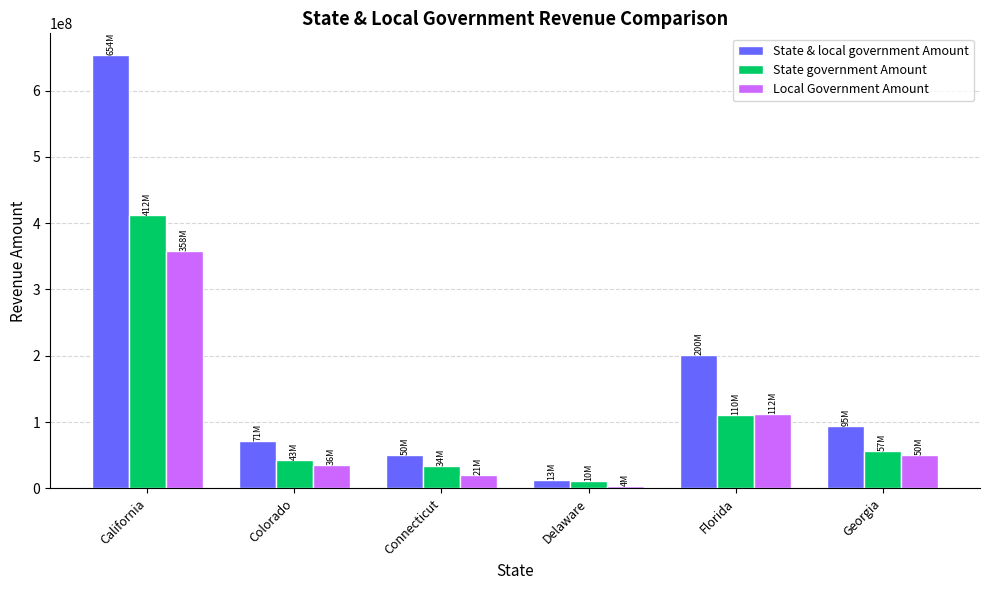

Rank the series at California from lowest to highest value.

Local Government Amount, State government Amount, State & local government Amount